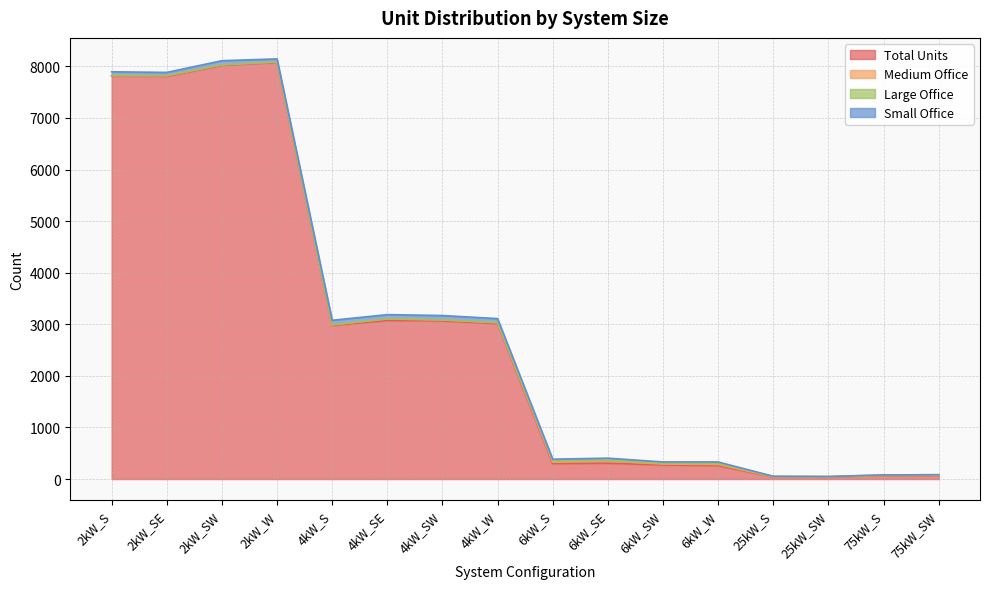

At how many categories does at least one series exceed 5195?

4